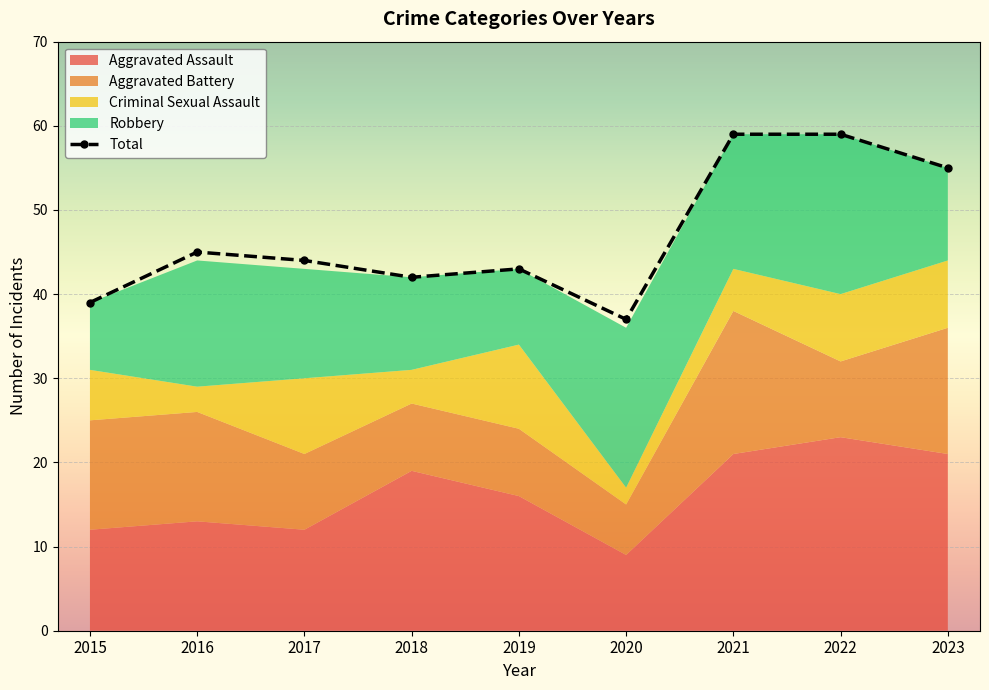

What is the highest value of the Total series?

59